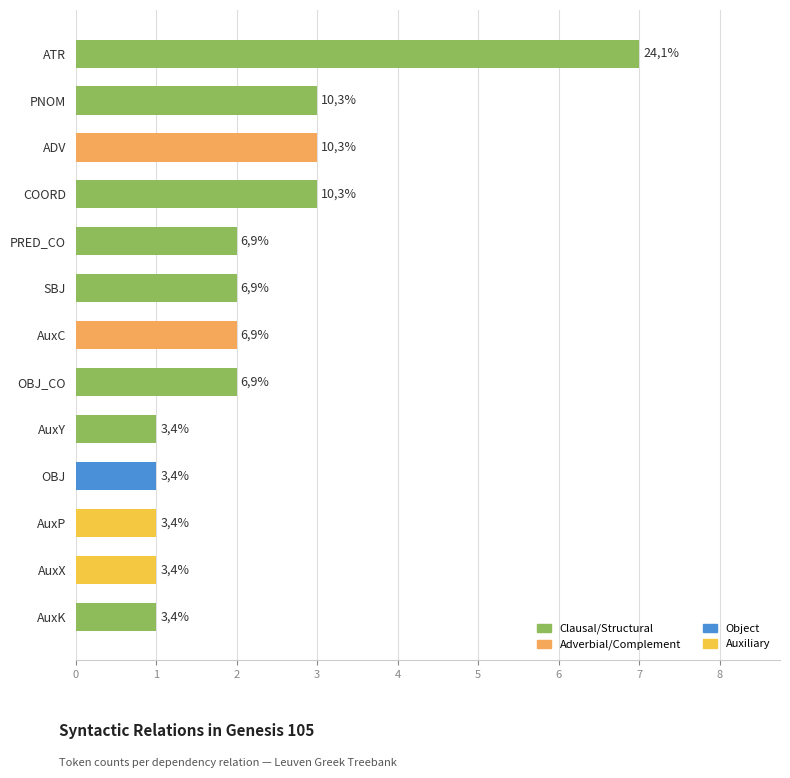

The value at AuxY is 1. True or false?

True